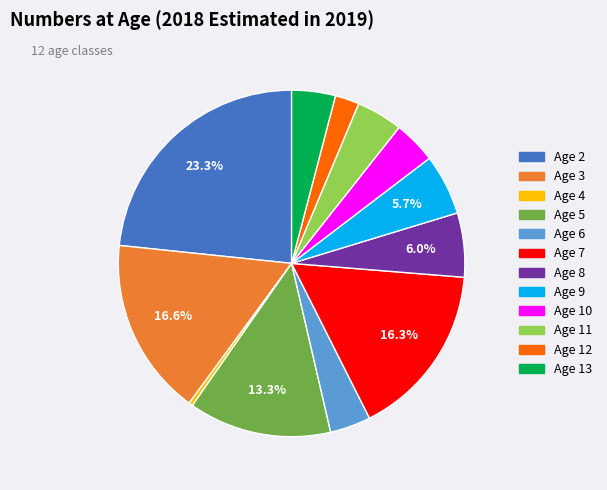

How many segments does this pie chart have?

12